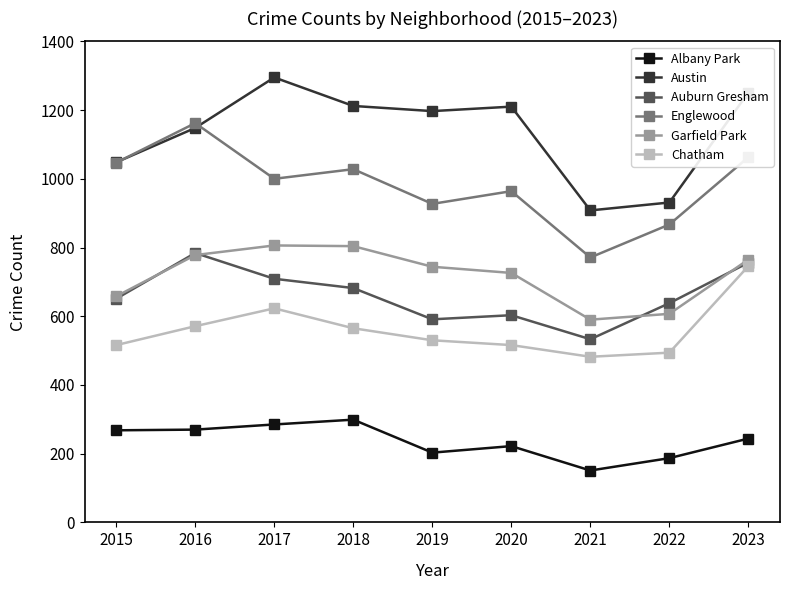

What is the difference between the maximum and second lowest values in the Englewood series?

295